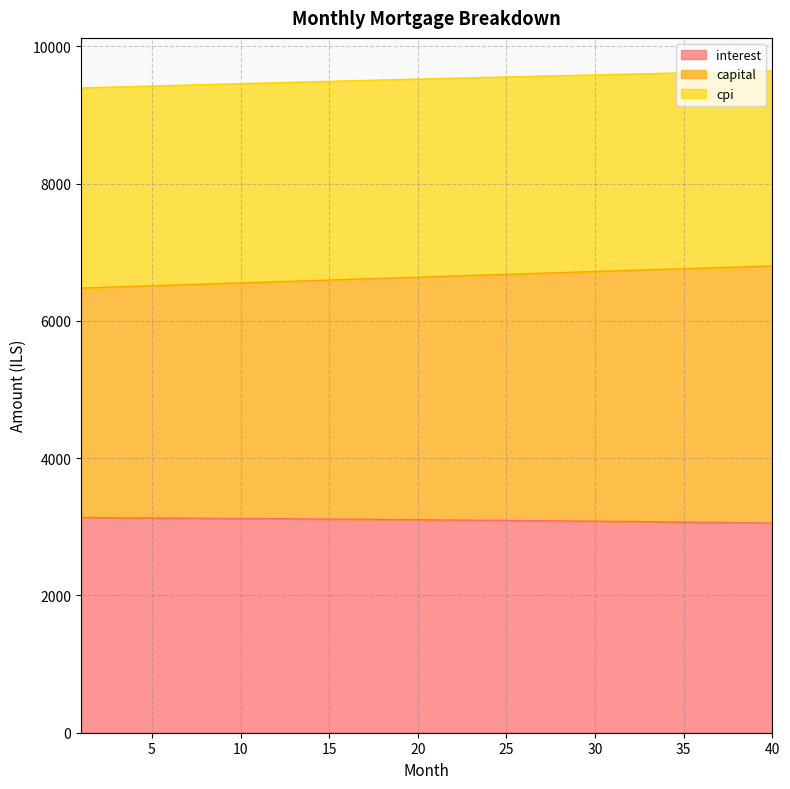

What is the lowest value of the interest series?

3054.7